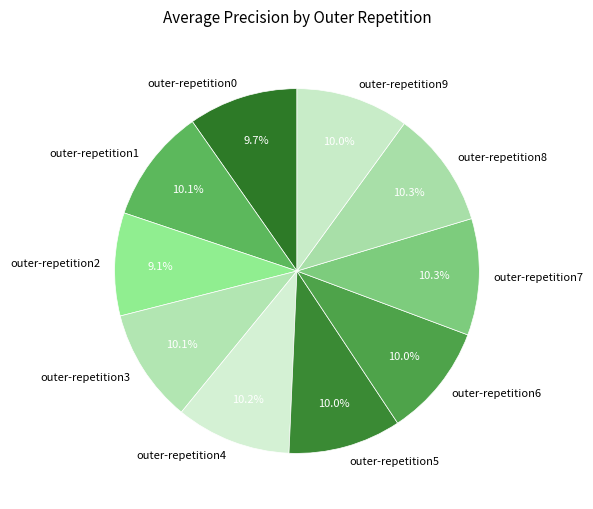

To the nearest percent, what is the combined percentage of outer-repetition5 and outer-repetition8?

20%